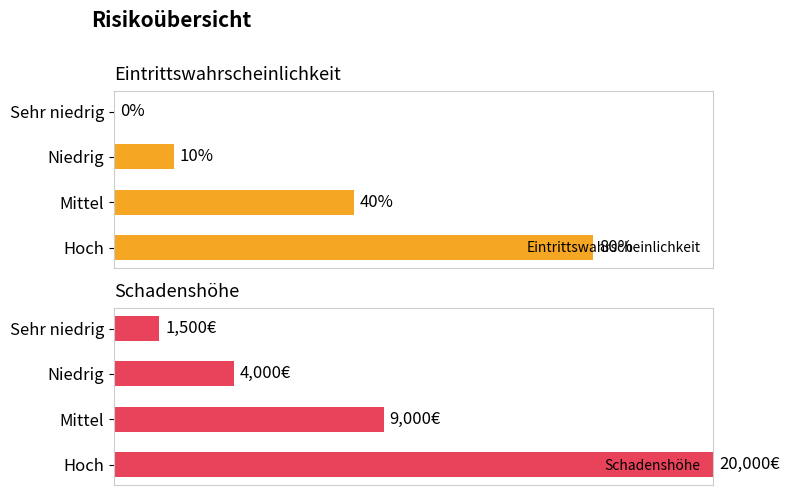

How many series are shown in this chart?

2